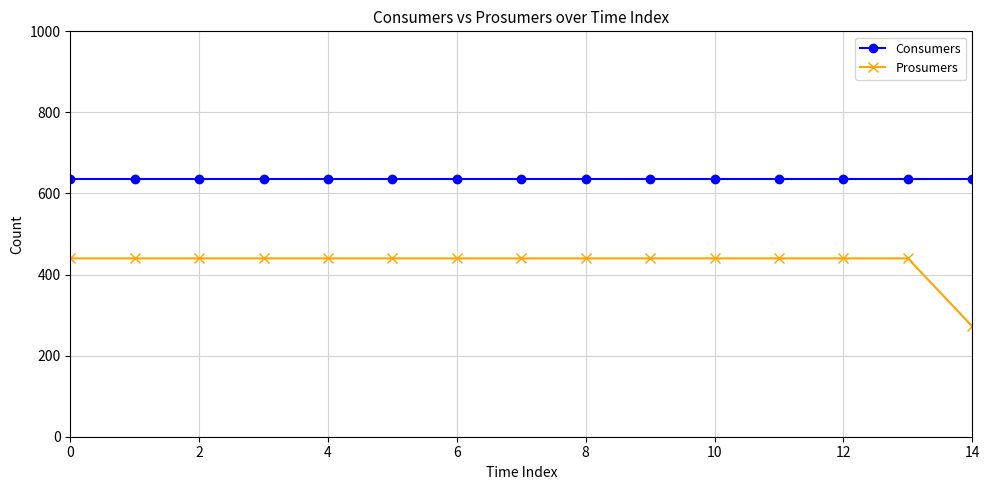

What is the average value of the Consumers series?

635